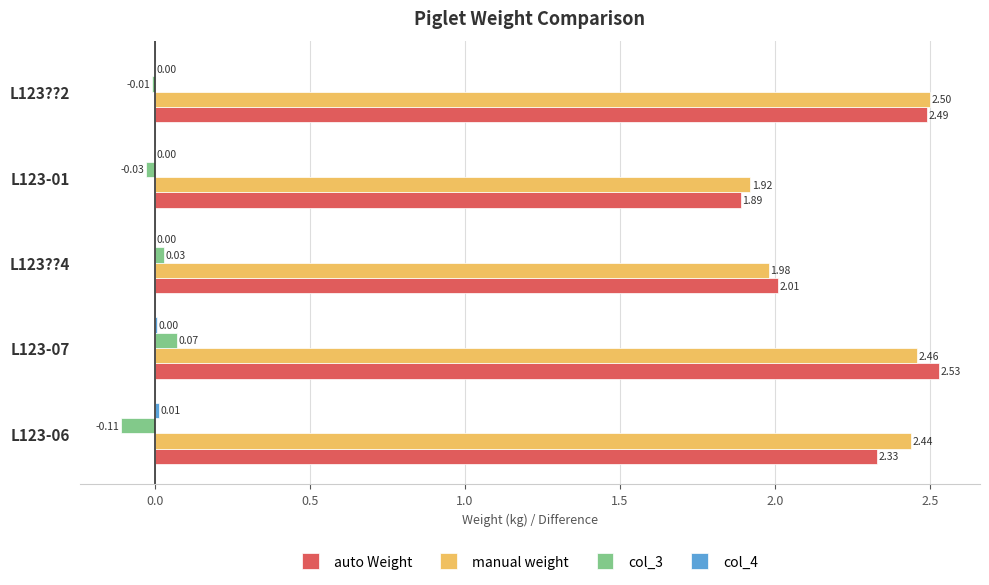

Is the value of col_3 at L123??2 greater than the value of auto Weight at L123-06?

No